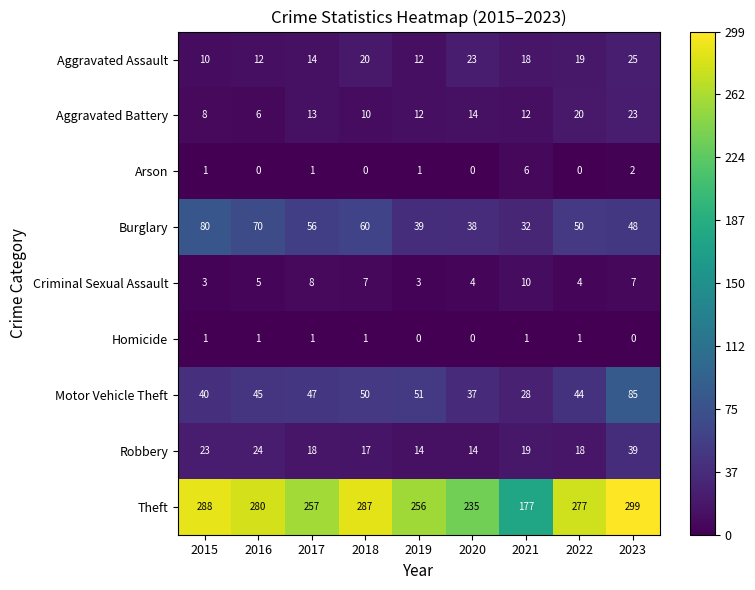

What is the spread (max minus min) of values at 2020?

235